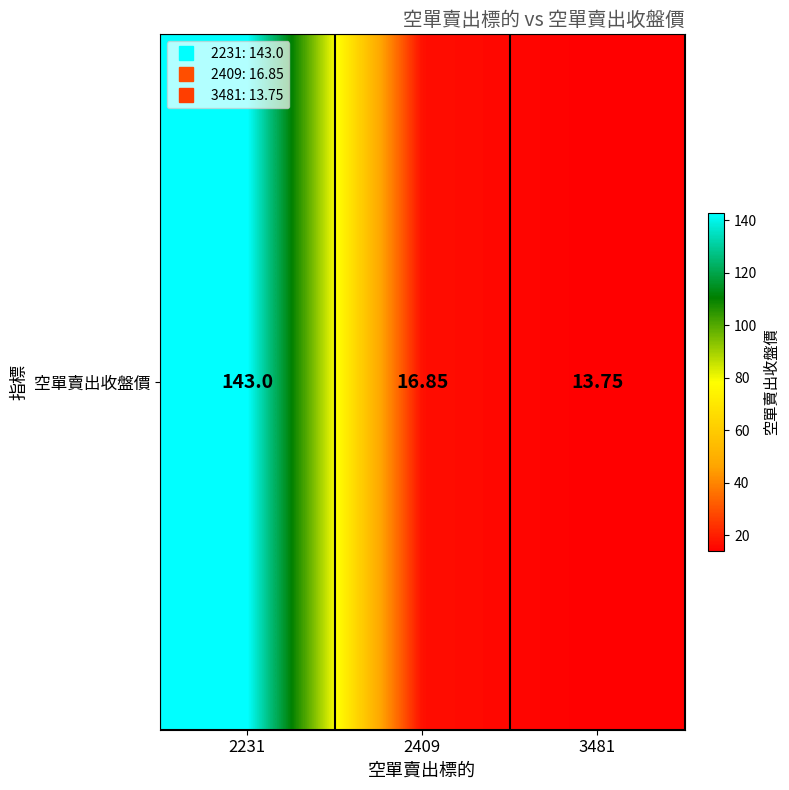

Where does the data first go above 16?

2231